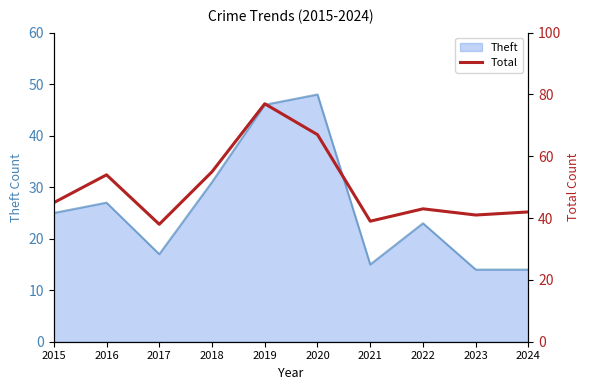

True or false: Theft has a value of 48 at 2020.

True